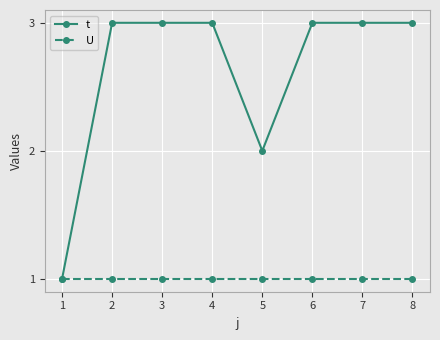

The U series shows 1 at 3. True or false?

True